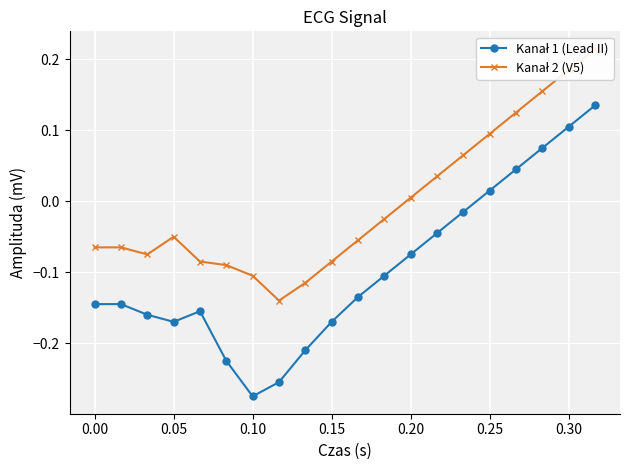

Reading right to left, what are all the values shown in this chart?

Kanał 1 (Lead II): 0.1	0.1	0.1	0.0	0.0	-0.0	-0.0	-0.1	-0.1	-0.1	-0.2	-0.2	-0.3	-0.3	-0.2	-0.2	-0.2	-0.2	-0.1	-0.1
Kanał 2 (V5): 0.2	0.2	0.2	0.1	0.1	0.1	0.0	0.0	-0.0	-0.1	-0.1	-0.1	-0.1	-0.1	-0.1	-0.1	-0.1	-0.1	-0.1	-0.1